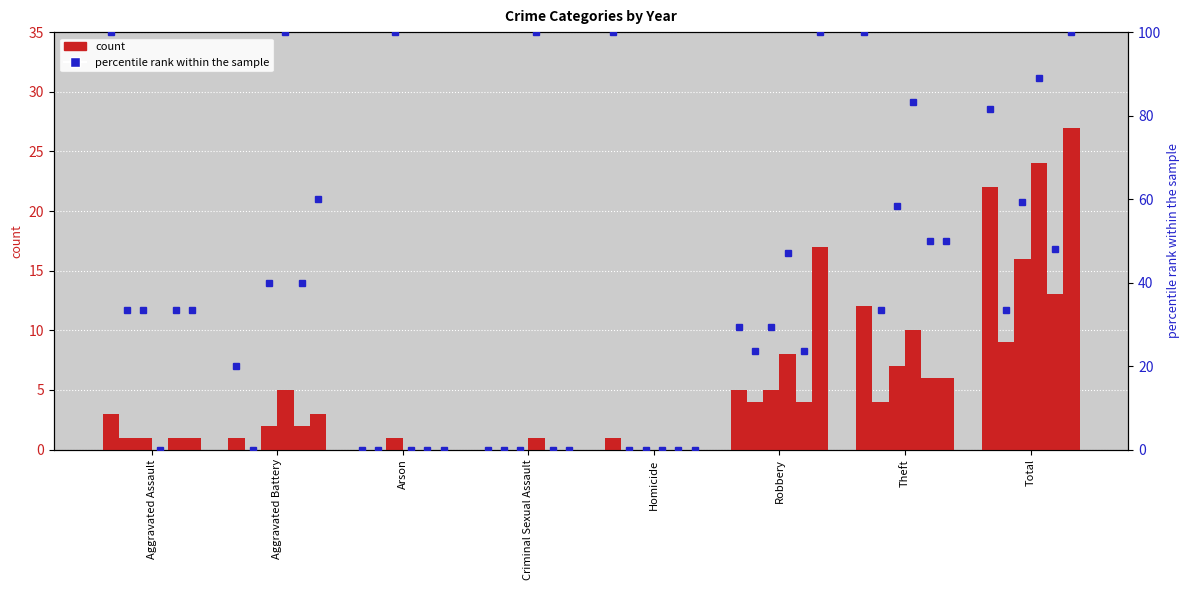

Reading left to right, list all the values displayed in this chart.

2019 pct: 100.0	20.0	0.0	0.0	100.0	29.4	100.0	81.5
2020 pct: 33.3	0.0	0.0	0.0	0.0	23.5	33.3	33.3
2021 pct: 33.3	40.0	100.0	0.0	0.0	29.4	58.3	59.3
2022 pct: 0.0	100.0	0.0	100.0	0.0	47.1	83.3	88.9
2023 pct: 33.3	40.0	0.0	0.0	0.0	23.5	50.0	48.1
2024 pct: 33.3	60.0	0.0	0.0	0.0	100.0	50.0	100.0